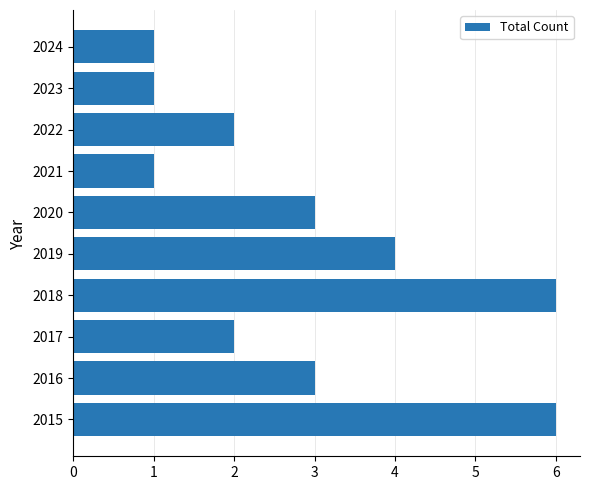

How many data points are less than 3?

5